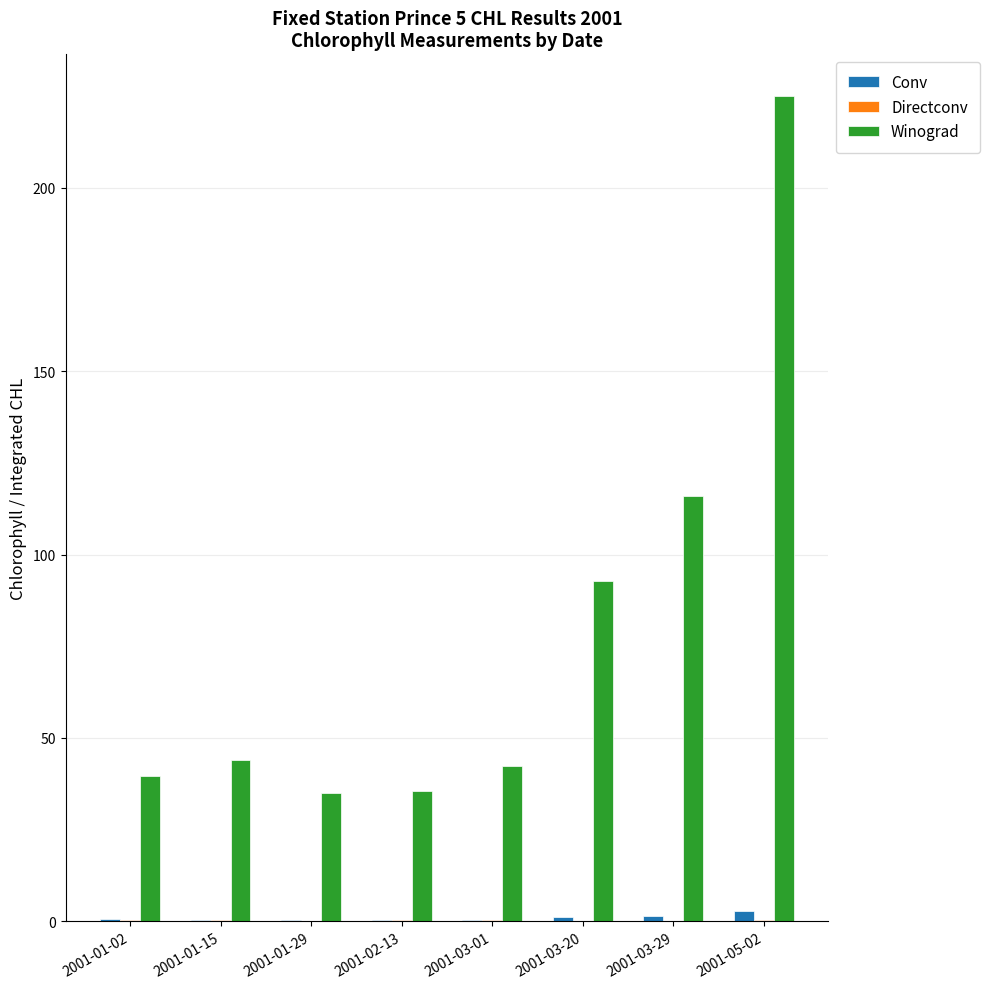

What is the spread (max minus min) of values at 2001-01-02?

39.3